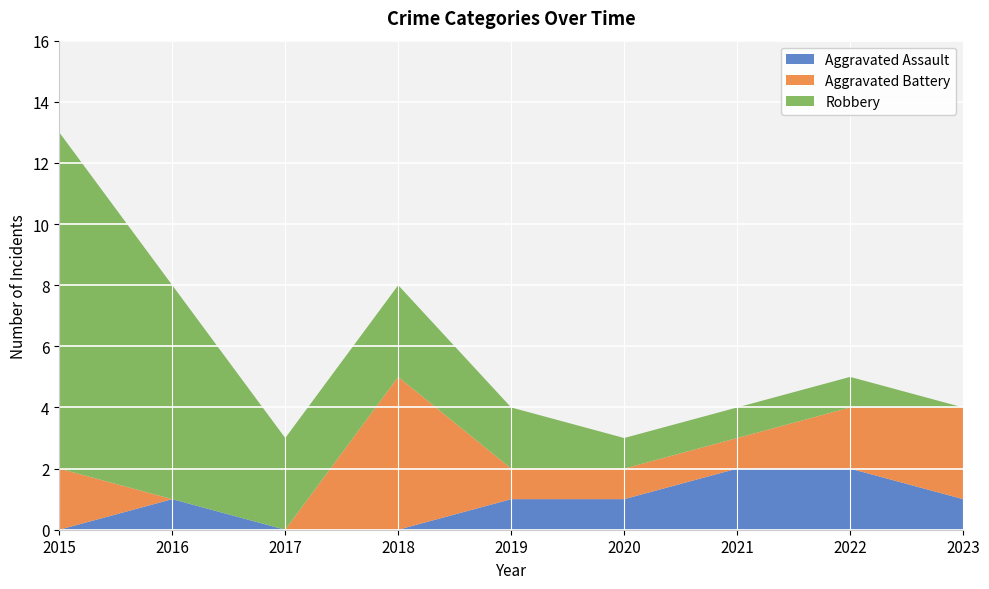

Reading left to right, extract all data points from this chart.

Aggravated Assault: 2015=0	2016=1	2017=0	2018=0	2019=1	2020=1	2021=2	2022=2	2023=1
Aggravated Battery: 2015=2	2016=0	2017=0	2018=5	2019=1	2020=1	2021=1	2022=2	2023=3
Robbery: 2015=11	2016=7	2017=3	2018=3	2019=2	2020=1	2021=1	2022=1	2023=0